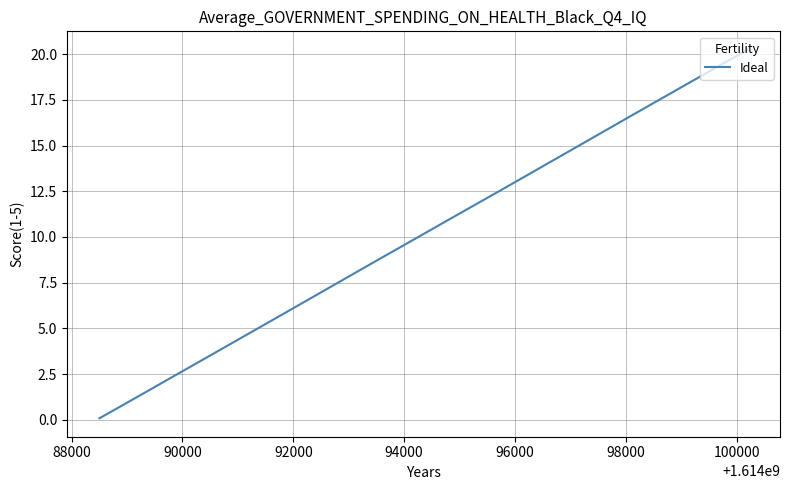

What is the maximum value shown in the chart?

20.2